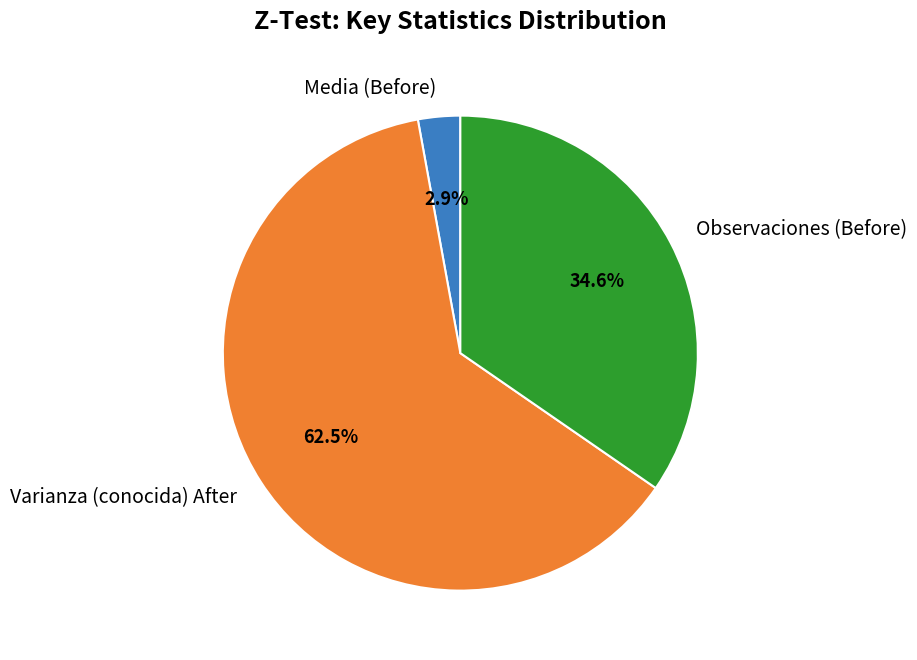

To the nearest percent, what is the difference between the Observaciones (Before) and Varianza (conocida) After slice percentages?

28%